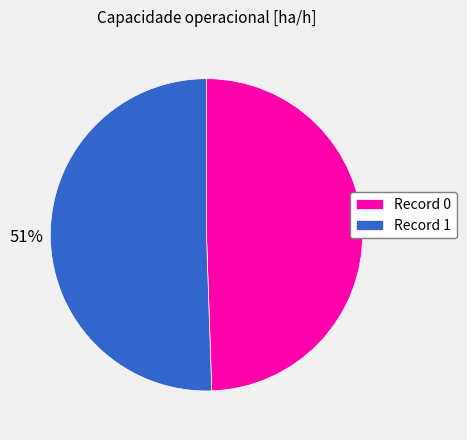

Between Record 0 and Record 1, which is larger?

Record 1